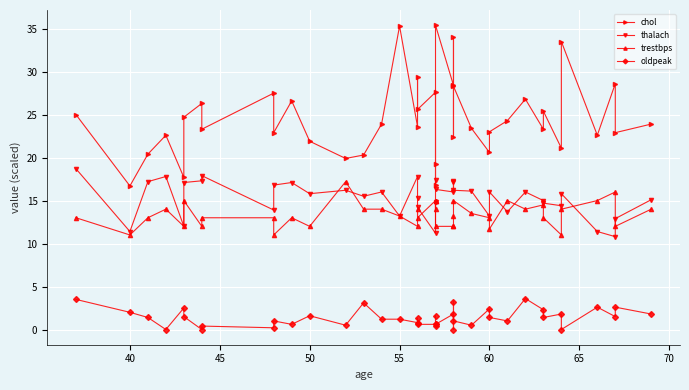

List the series in order of their peak value, highest first.

chol, thalach, trestbps, oldpeak